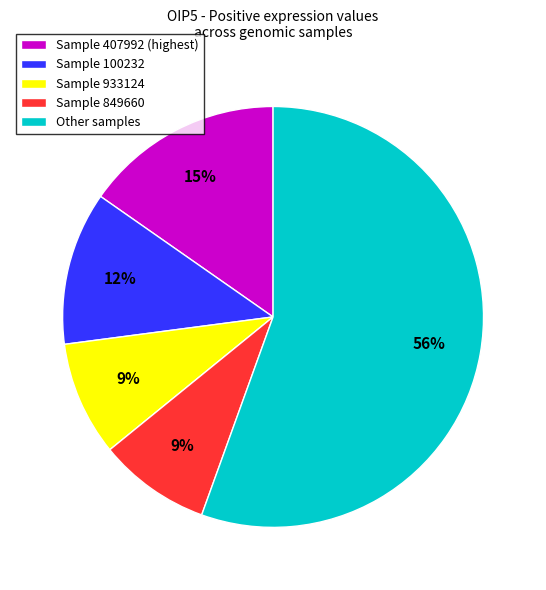

True or false: Other samples accounts for 70% of the total.

False